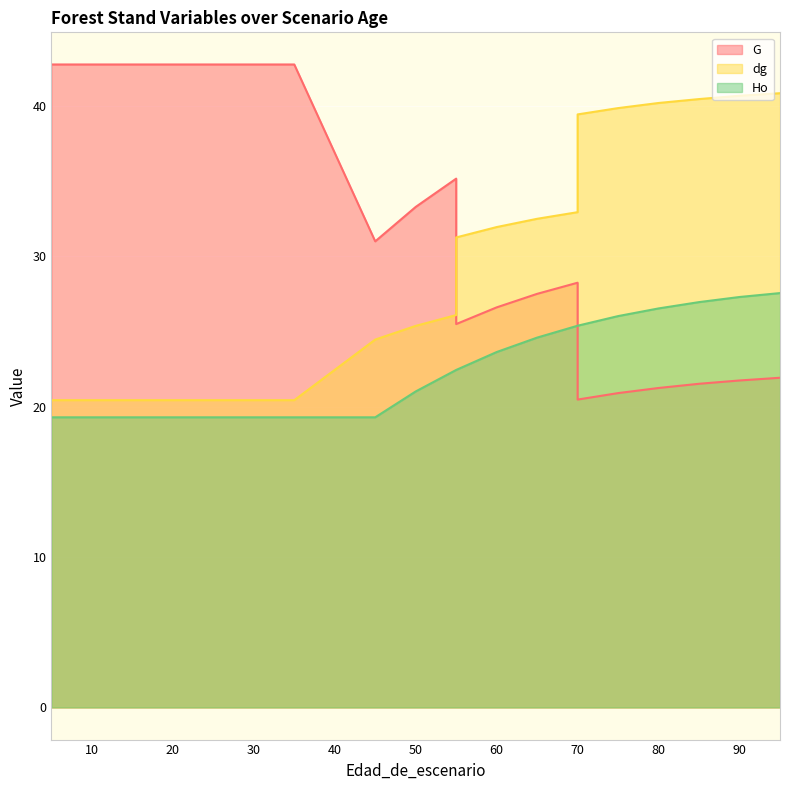

True or false: dg has more than 1 points higher than both neighbors.

False